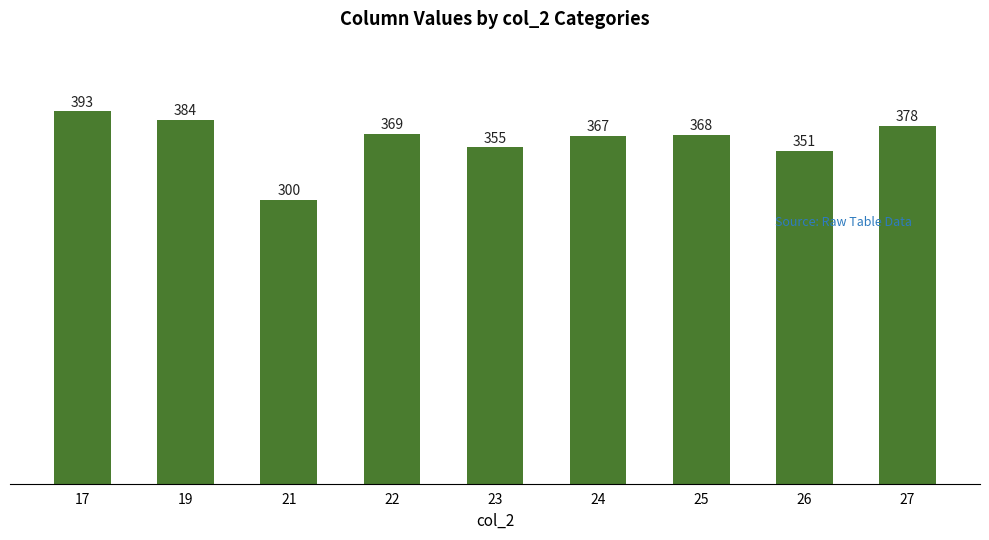

Is it true that the value at 26 is 587?

False